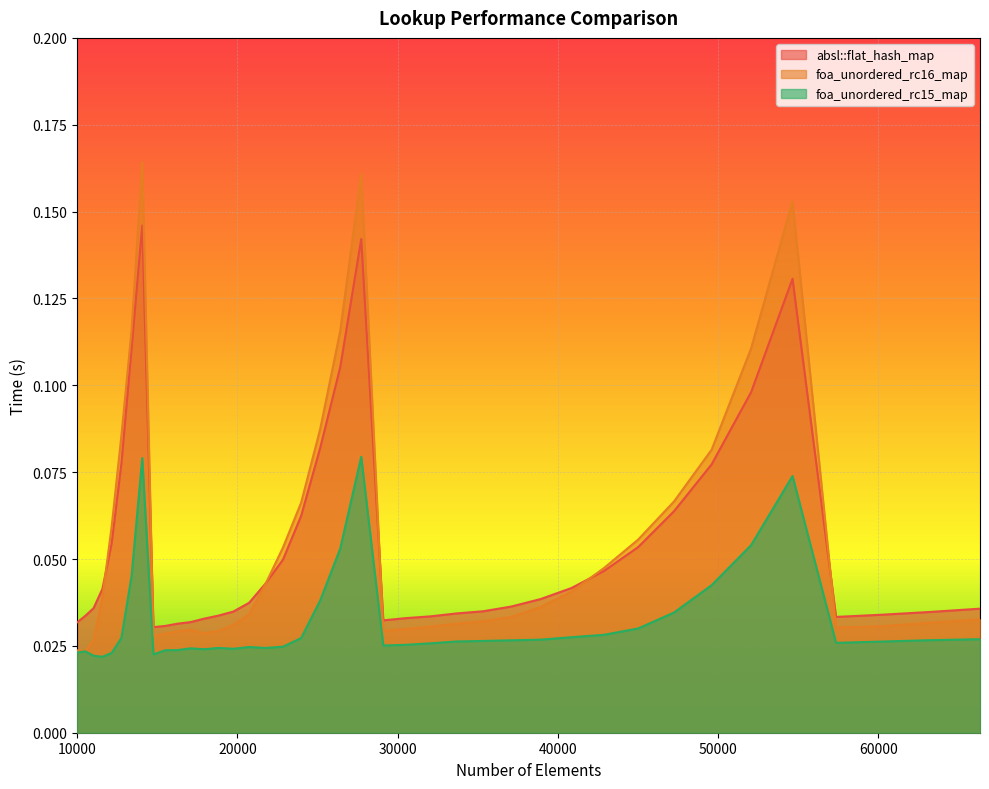

Is it true that foa_unordered_rc15_map equals 0.0 at 17927?

False